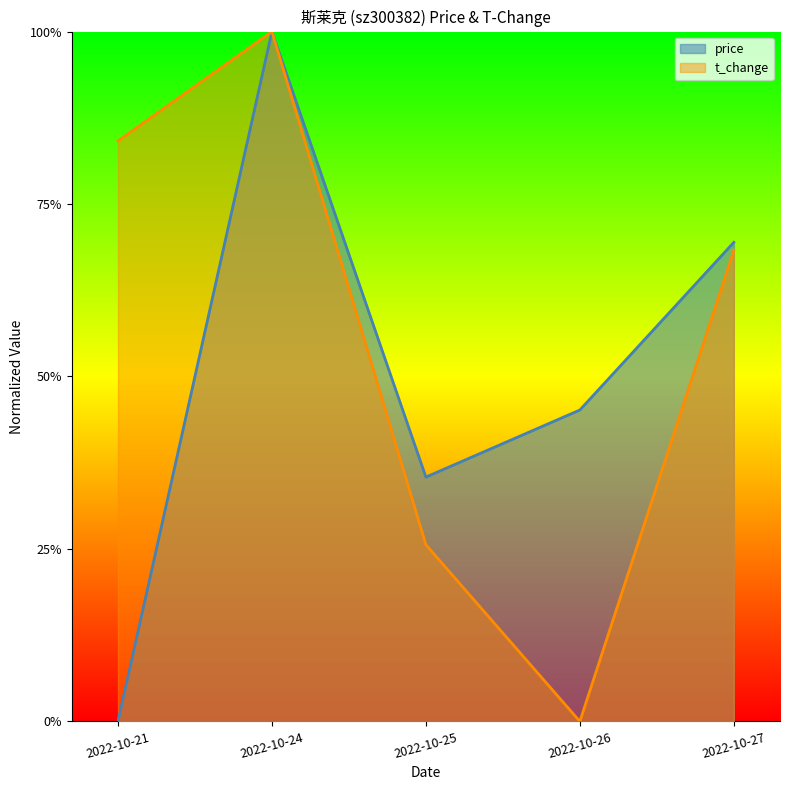

How many lines are shown in the chart?

2